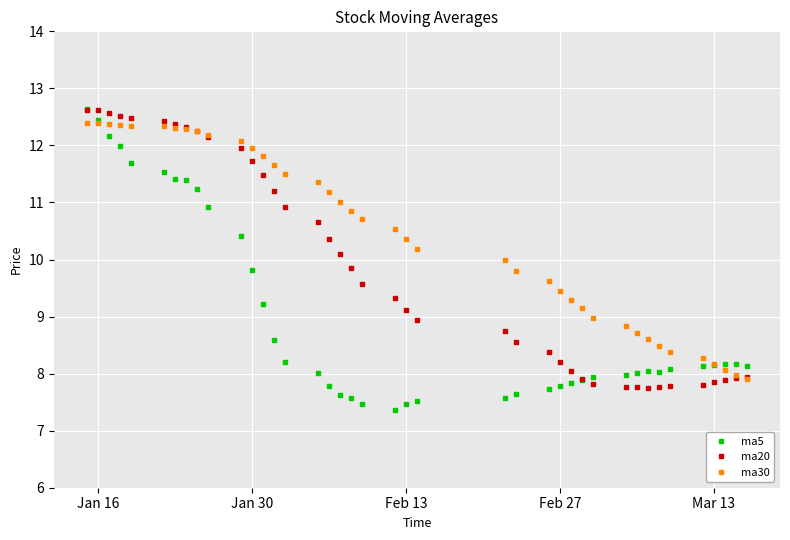

Which series has the widest spread of values?

ma5